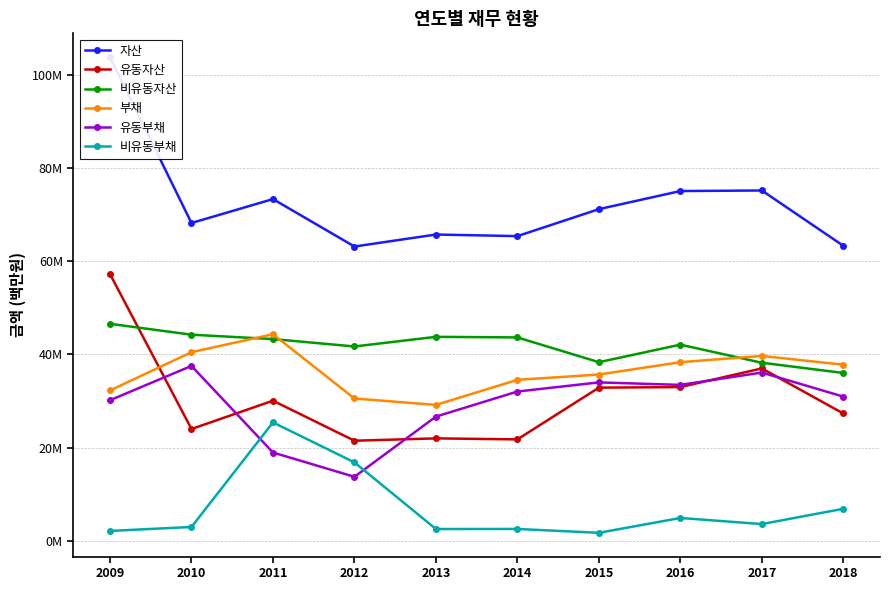

The value of 부채 at 2018 is 37805520. True or false?

True